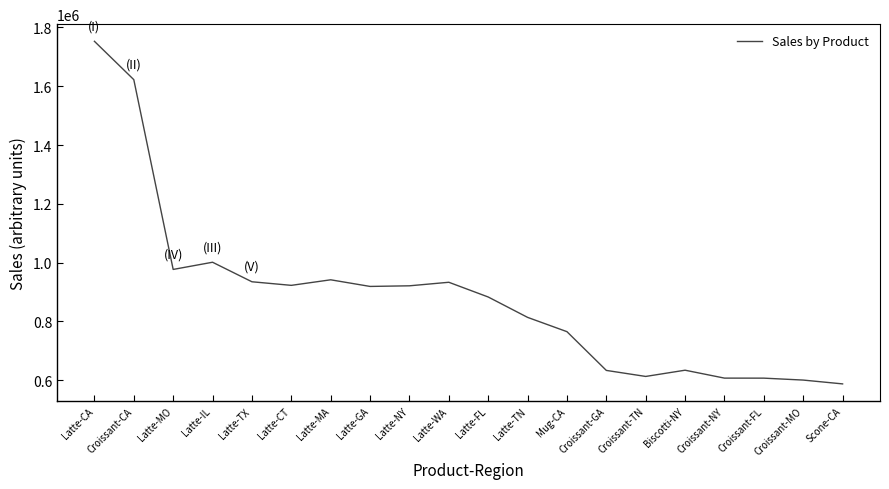

What is the change in value from Latte-MO to Latte-FL?

-93760.6